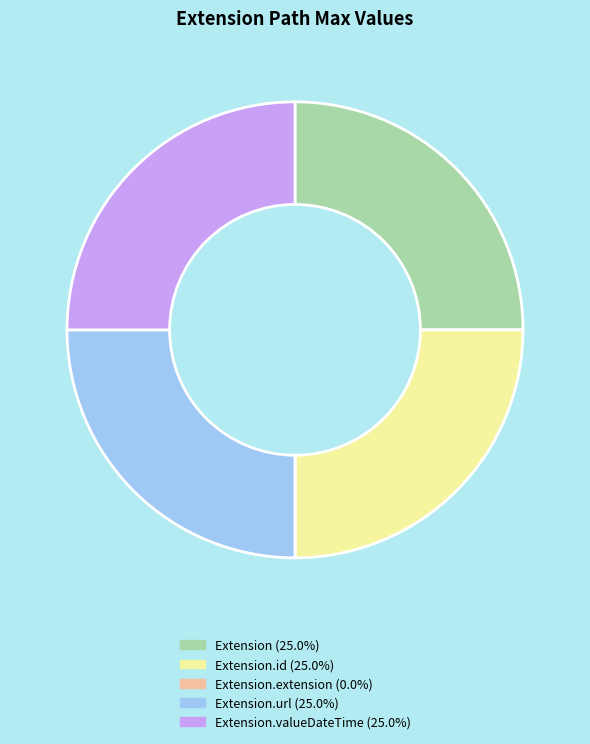

Is there a majority slice in this chart?

No